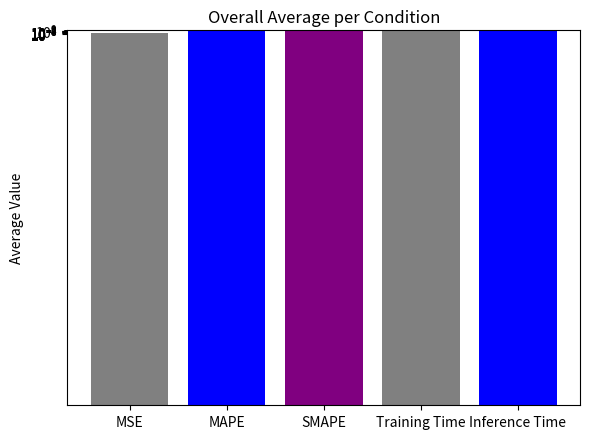

Between SMAPE and MSE, which is larger?

SMAPE